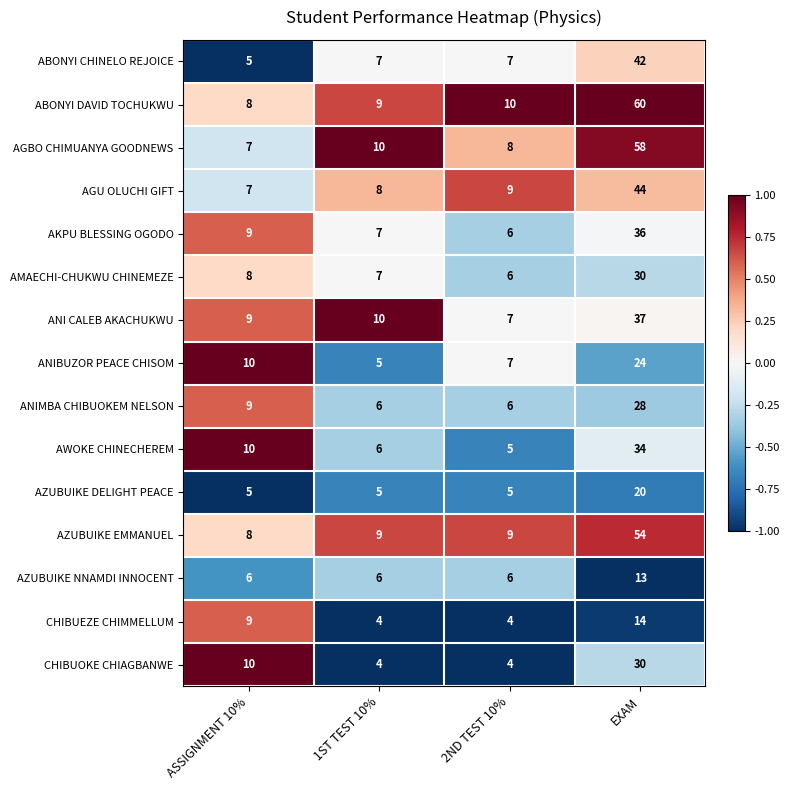

How many data points in ANIMBA CHIBUOKEM NELSON are less than 9?

2